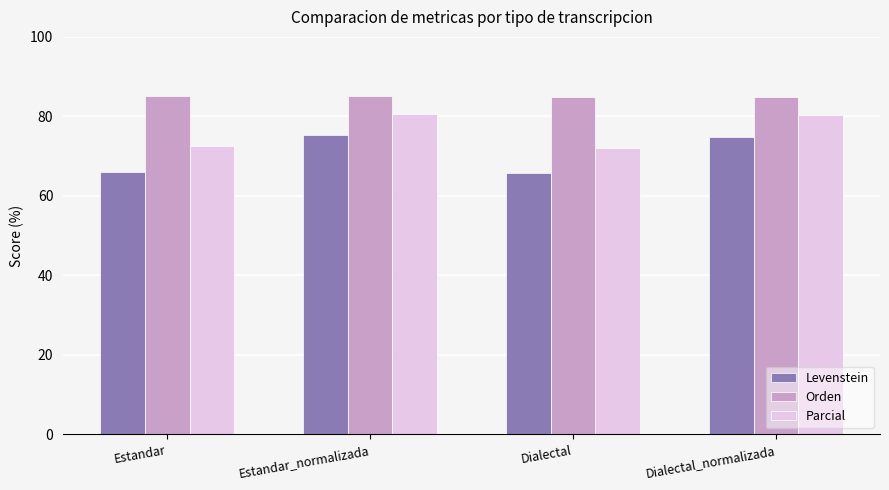

Count the number of categories in the chart.

4